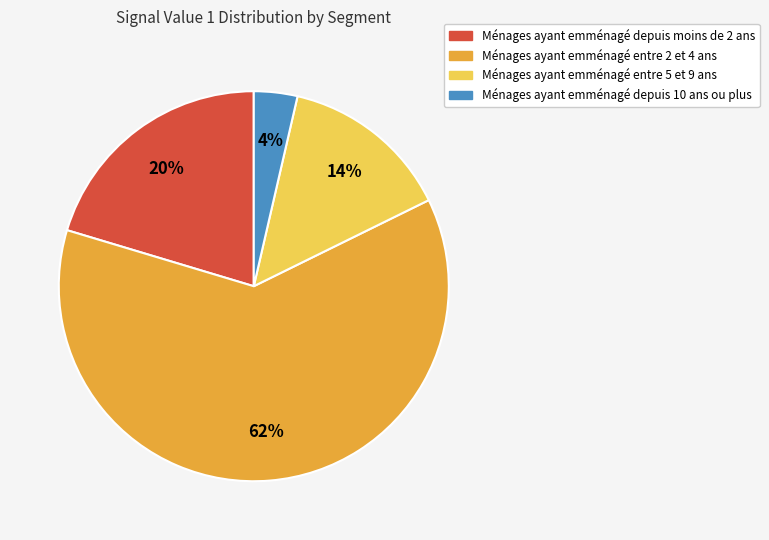

To the nearest percent, what is the average slice percentage?

25%